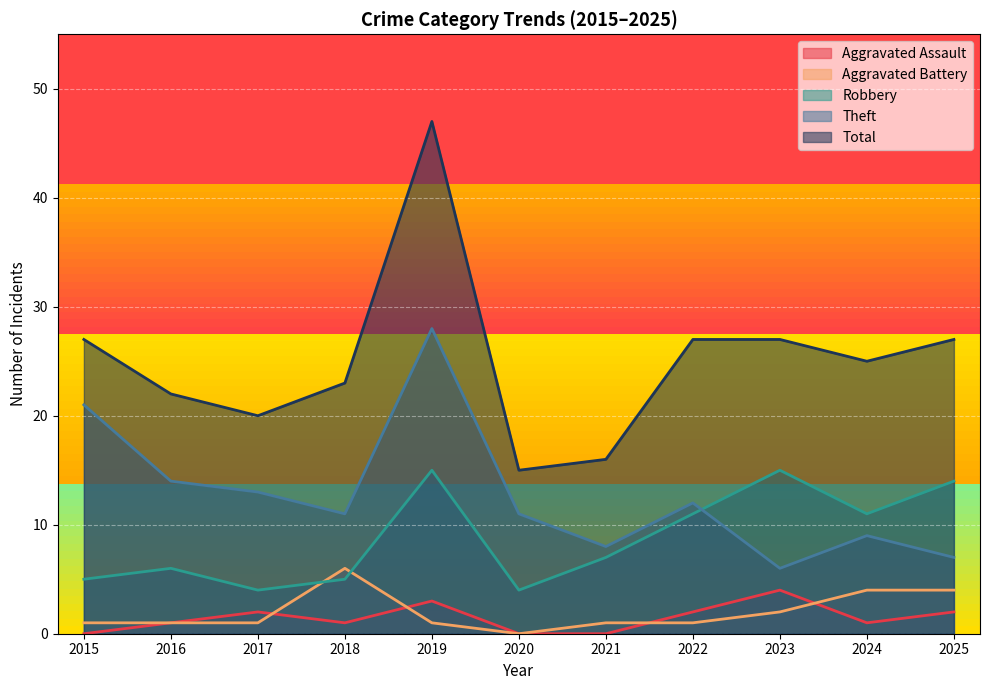

What is the maximum value shown in the chart?

47